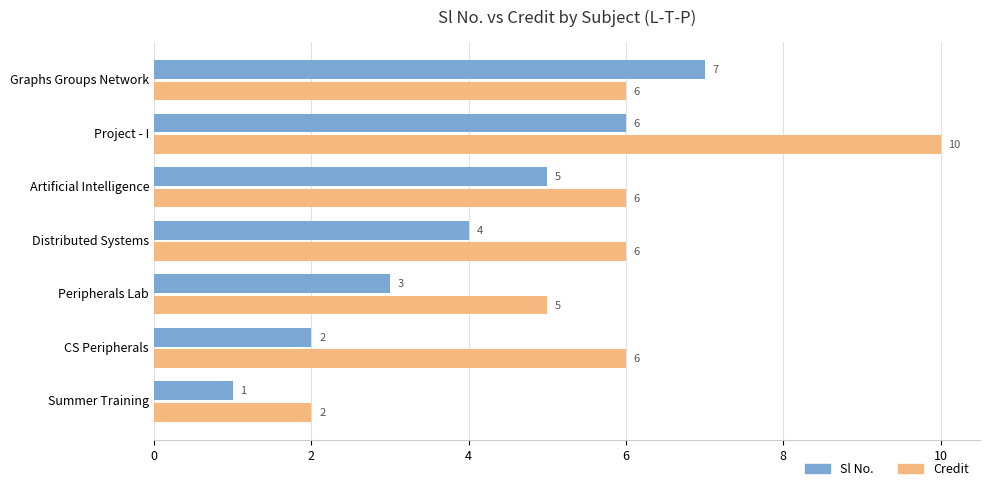

Rank the series at Graphs Groups Network from highest to lowest value.

Sl No., Credit